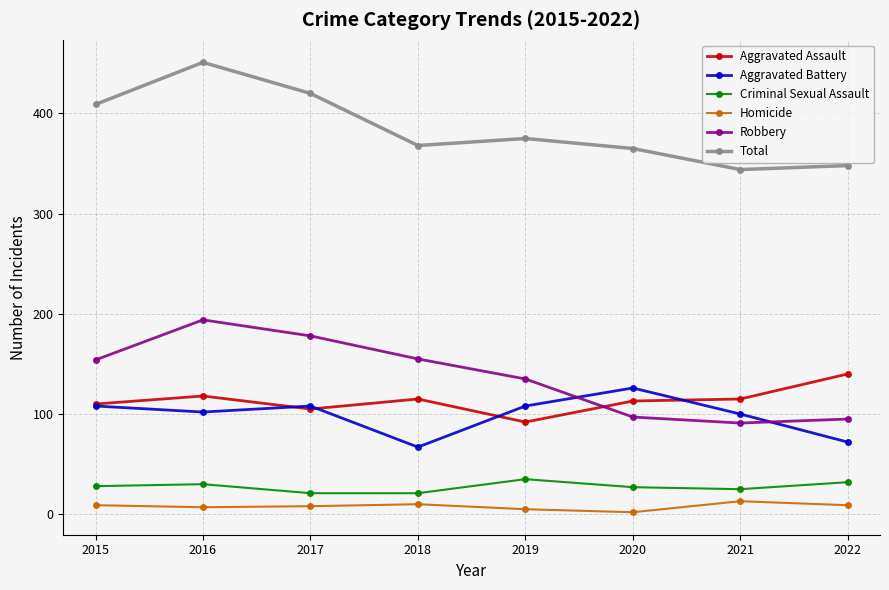

True or false: Homicide and Robbery cross at least once.

False